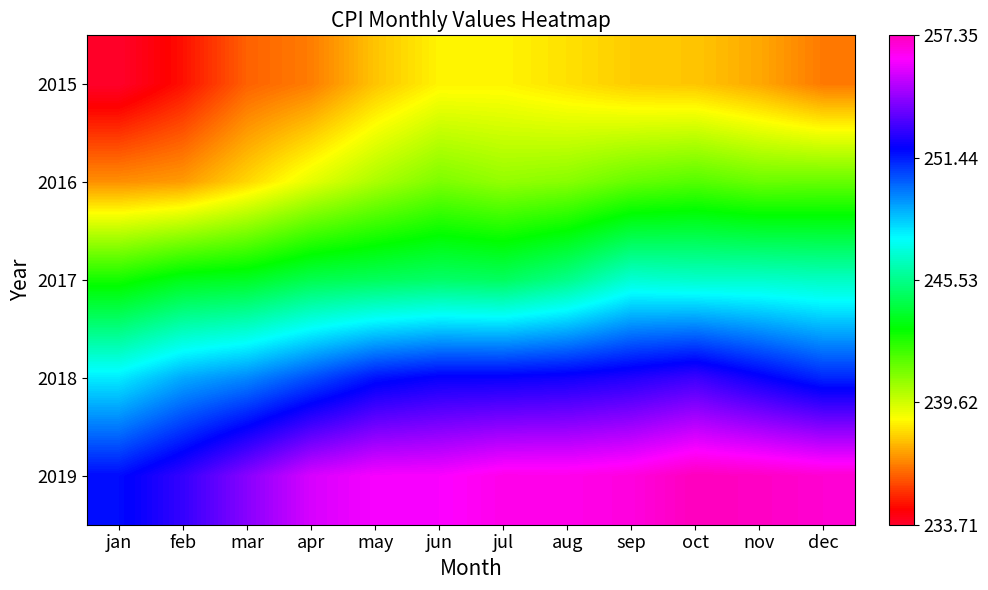

What is the smallest value displayed?

233.7